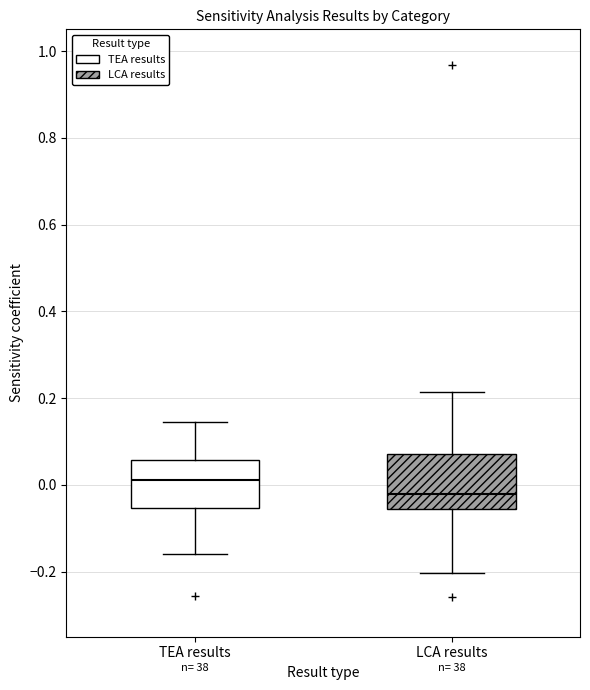

Reading left to right, transcribe this box plot: for each box, give where its median line is, the range the box spans, and where its two whiskers end, as read against the y-axis. The values are not printed on the chart, so give them approximately, as read against the axis.

TEA results: median 0.02, box -0.06 to 0.06, whiskers -0.16 to 0.14
LCA results: median -0.02, box -0.06 to 0.08, whiskers -0.20 to 0.22